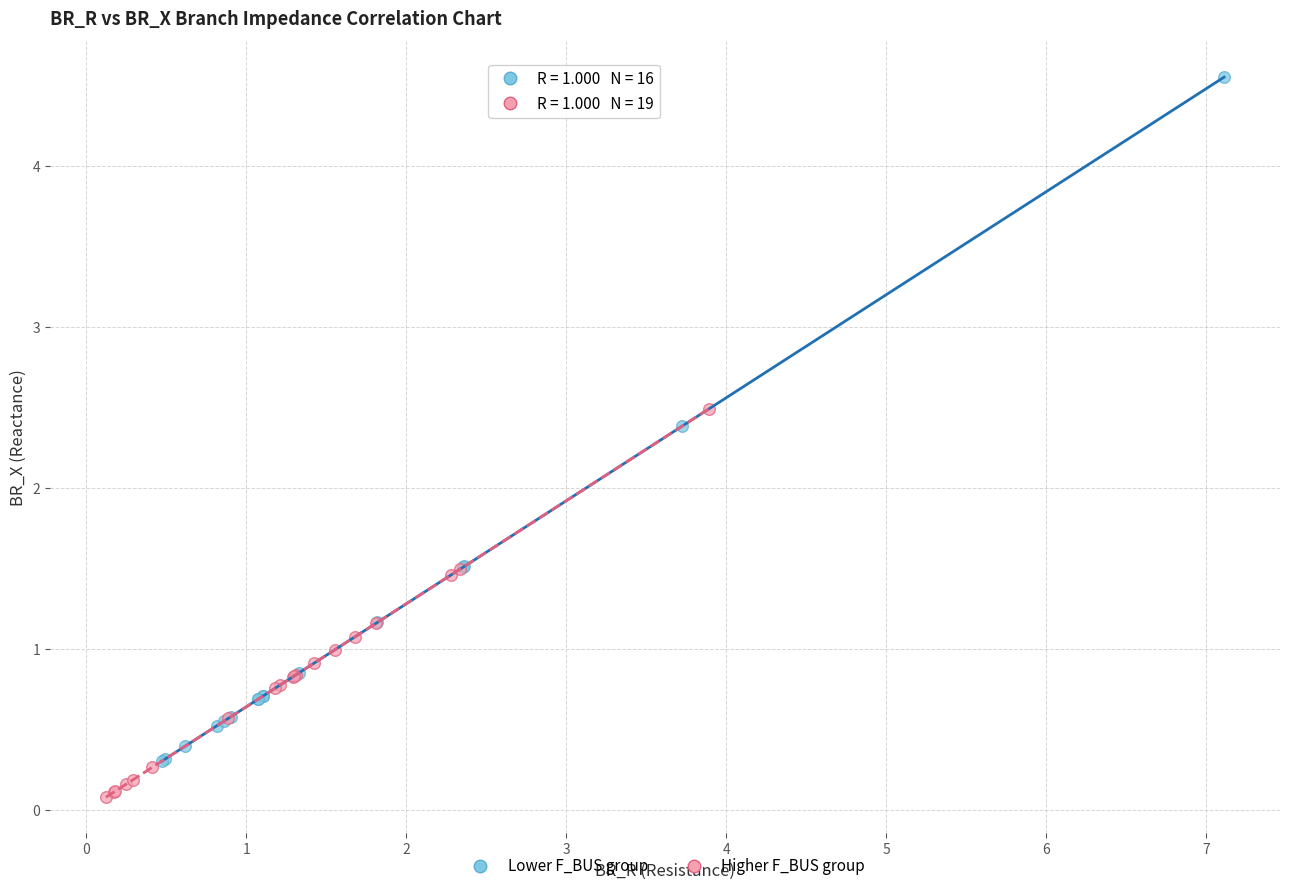

Which series reaches the maximum Y coordinate?

Lower F_BUS group